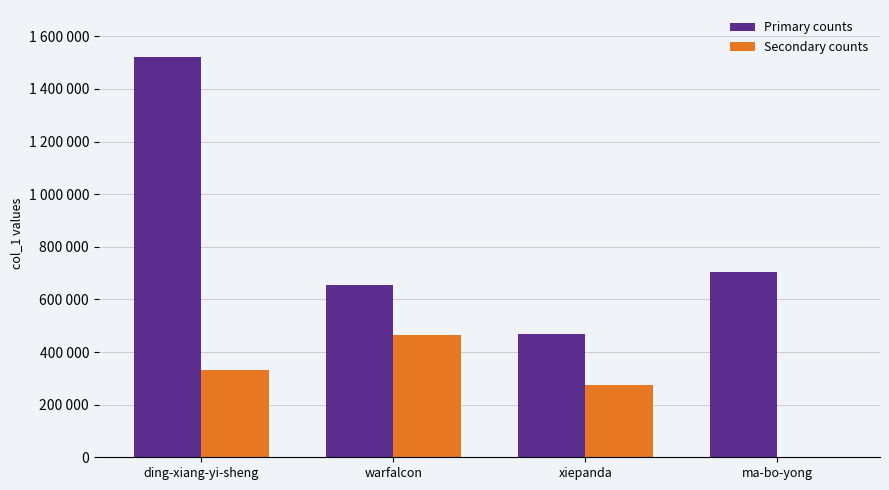

What is the total value across all series at ding-xiang-yi-sheng?

1852872